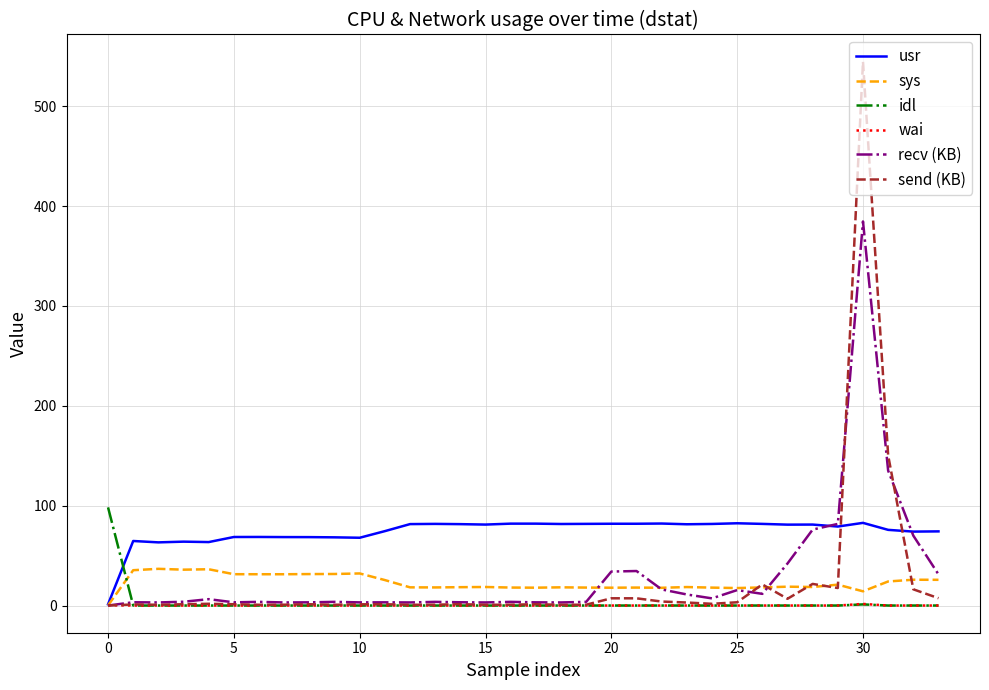

What is the sum of all recv (KB) values?

1017.3